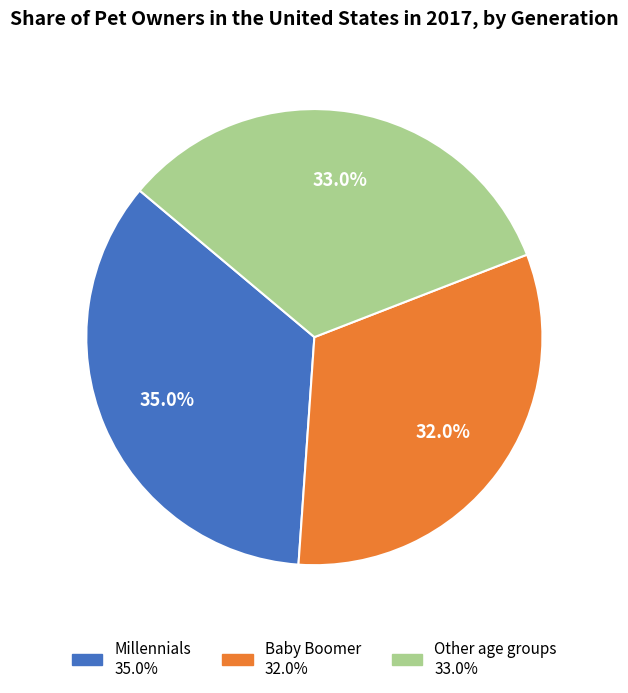

How many slices are in this pie chart?

3